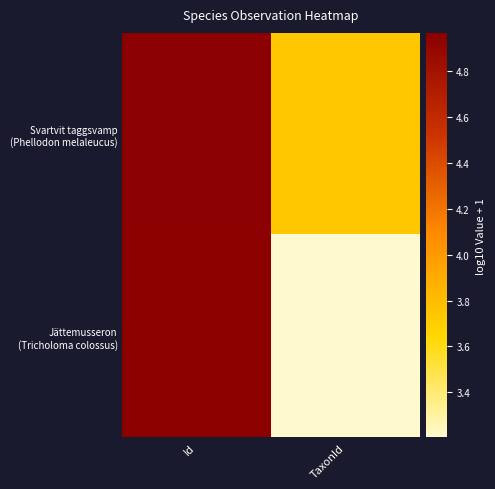

Which series has the widest spread of values?

Jättemusseron (Tricholoma colossus)